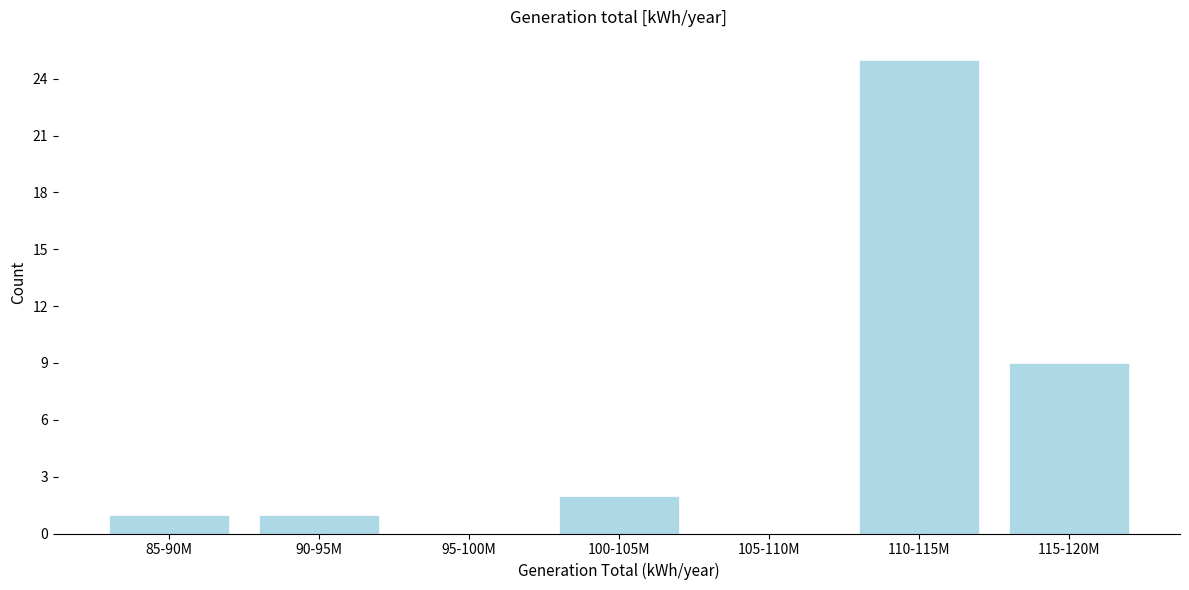

Reading left to right, transcribe all the data shown in this chart.

85-90M=1	90-95M=1	95-100M=0	100-105M=2	105-110M=0	110-115M=25	115-120M=9